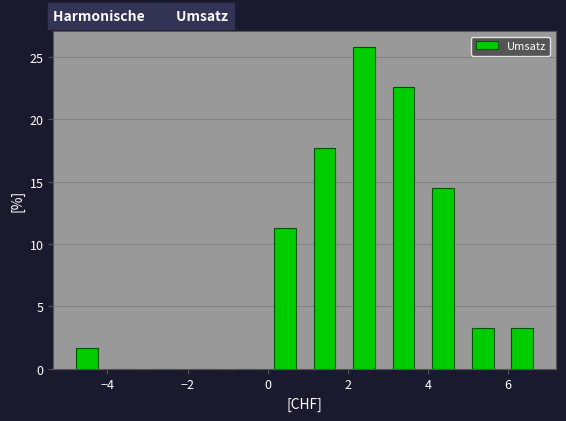

Reading left to right, transcribe this chart: for each bar, give the range it covers on the x-axis and its height. Neither the bar edges nor the heights are printed on the chart, so give them approximately, as read against the axes.

-5.0 to -4.0: 1.5
-4.0 to -3.0: 0
-3.0 to -2.0: 0
-2.0 to -1.0: 0
-1.0 to 0.0: 0
0.0 to 1.0: 11.5
1.0 to 2.0: 17.5
2.0 to 3.0: 26.0
3.0 to 3.8: 22.5
3.8 to 4.8: 14.5
4.8 to 5.8: 3.0
5.8 to 6.8: 3.0